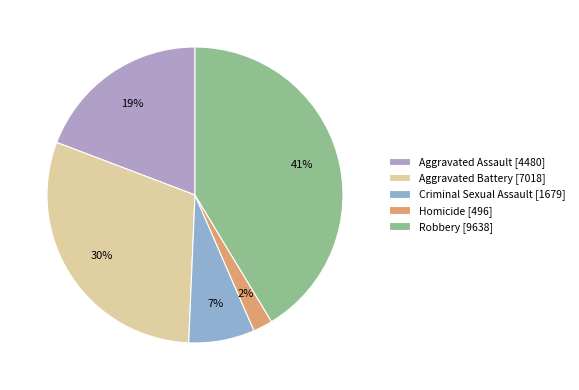

Which has a higher value, Aggravated Battery or Aggravated Assault?

Aggravated Battery